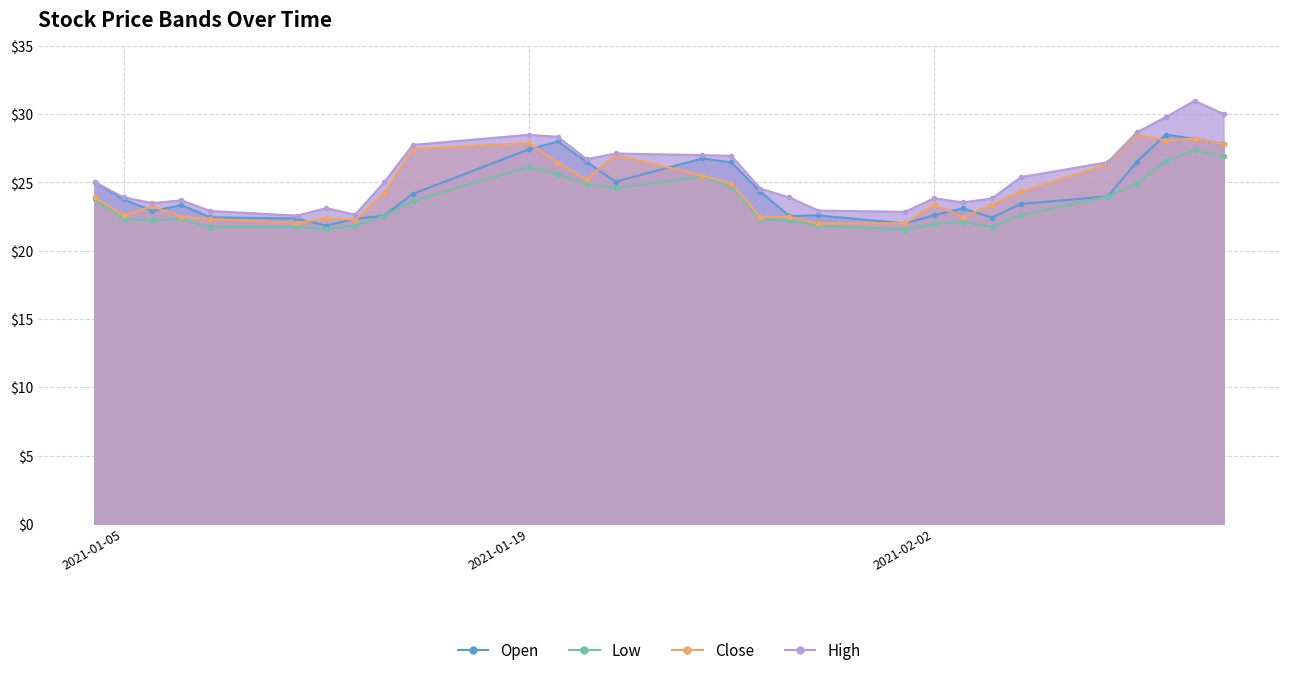

Between 2021-02-01 and 2021-02-11, which series saw the biggest shift?

High